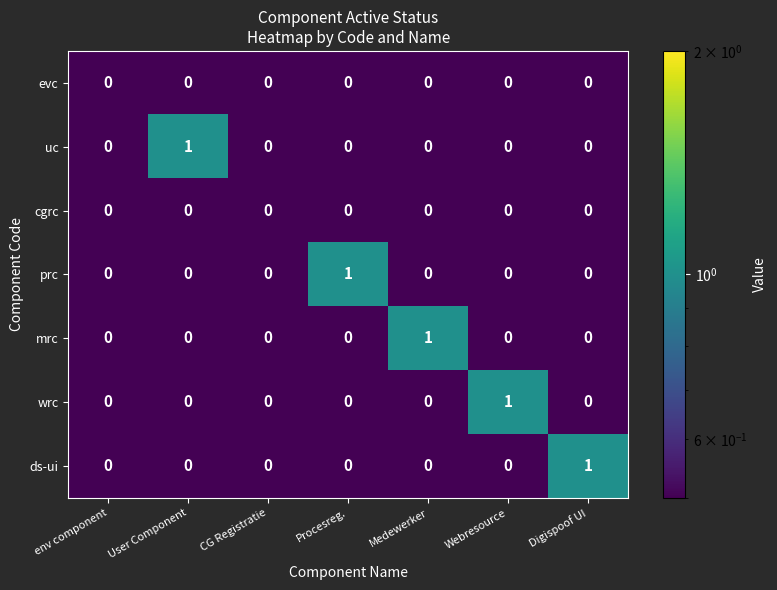

At which label does uc reach its peak?

User Component